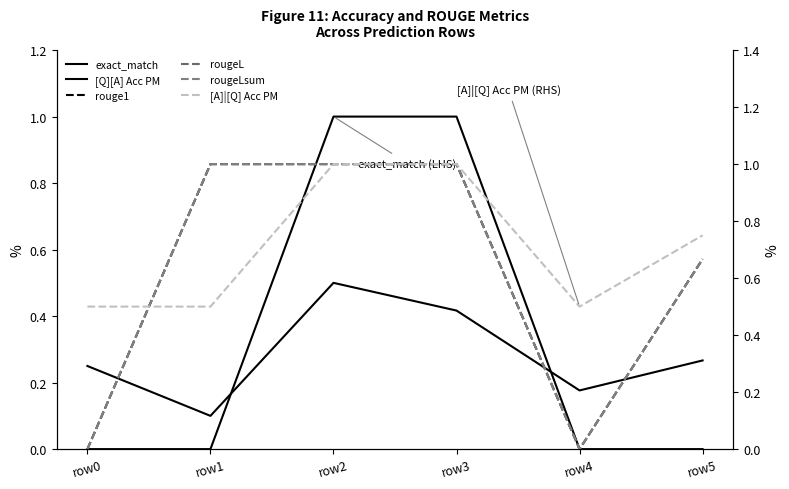

The rougeL series shows 0.3 at row3. True or false?

False